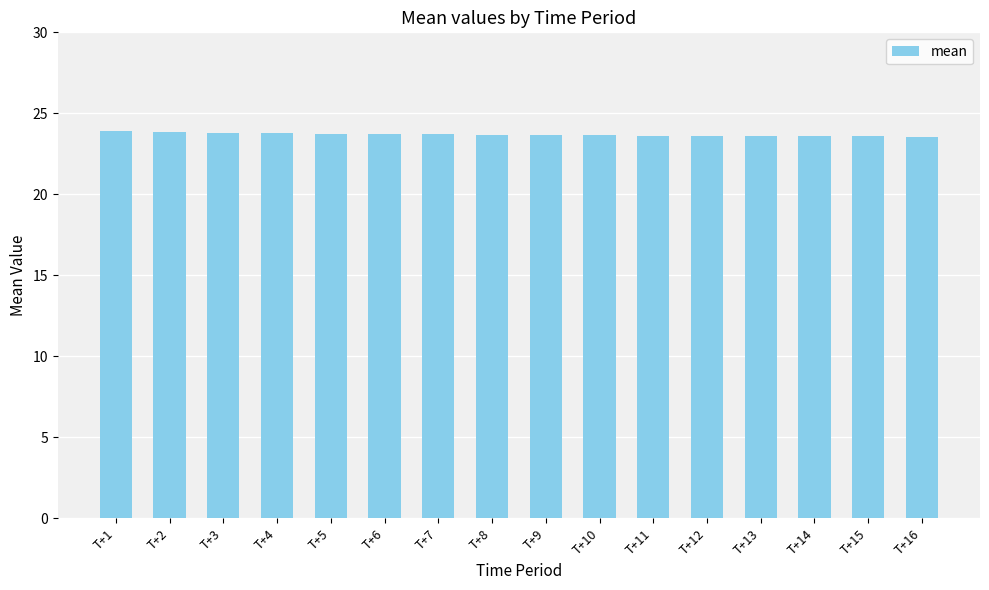

What is the difference between the values at T+12 and T+5?

0.1